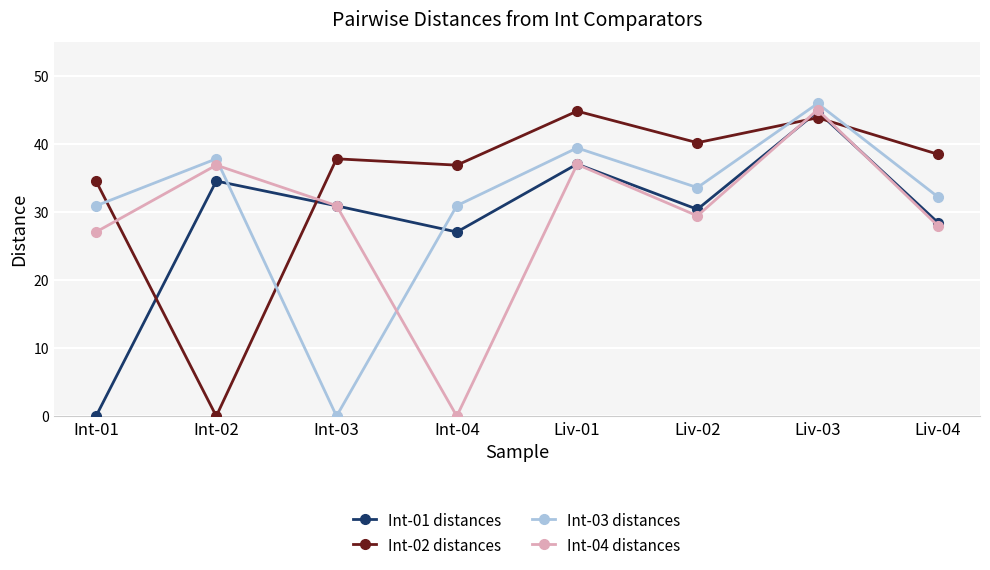

How many interior local valleys does the Int-01 distances series have?

2